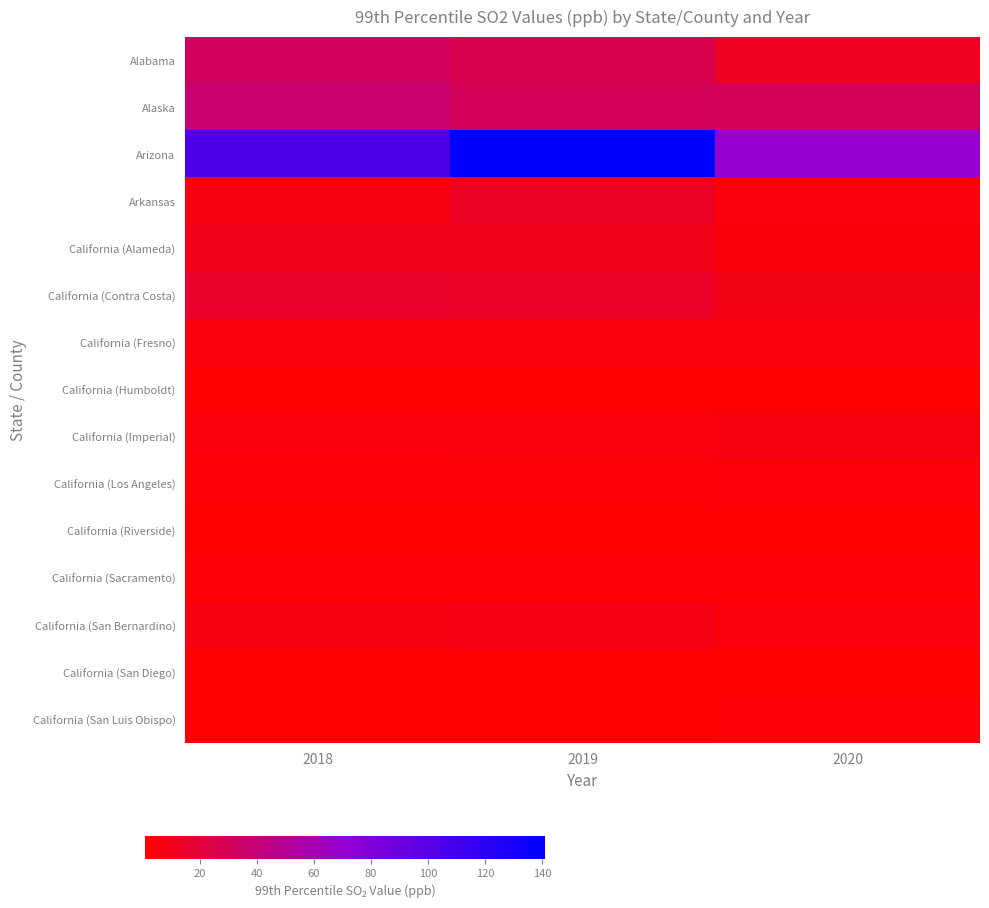

Count the number of categories in the chart.

3